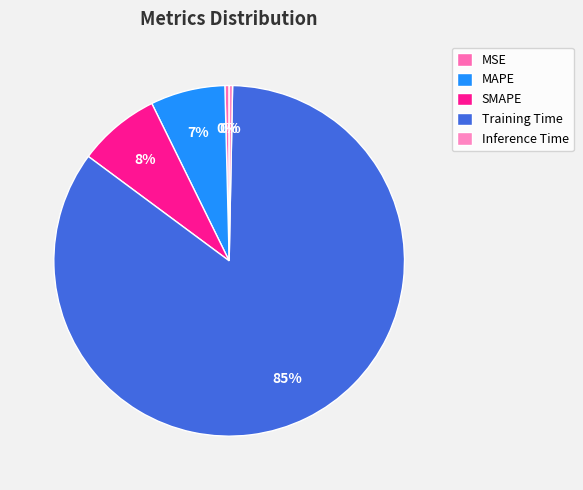

What is the change in value from MSE to Training Time?

+2.2